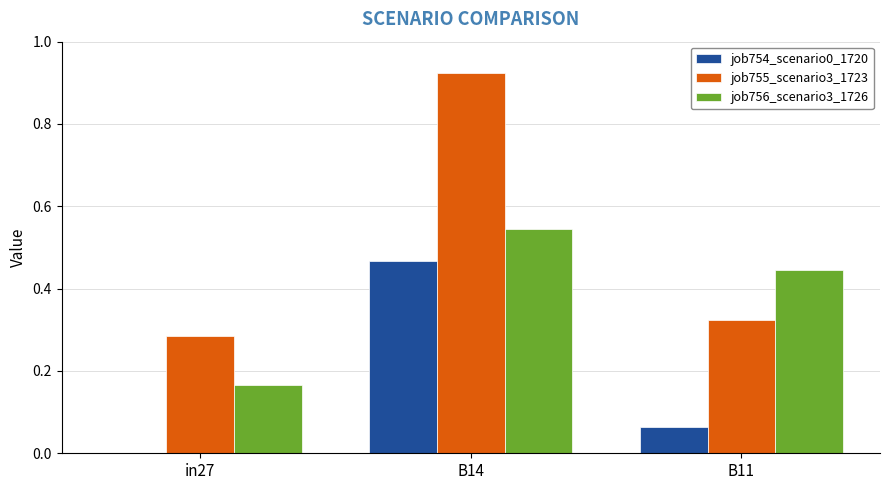

At which label does job756_scenario3_1726 reach its peak?

B14